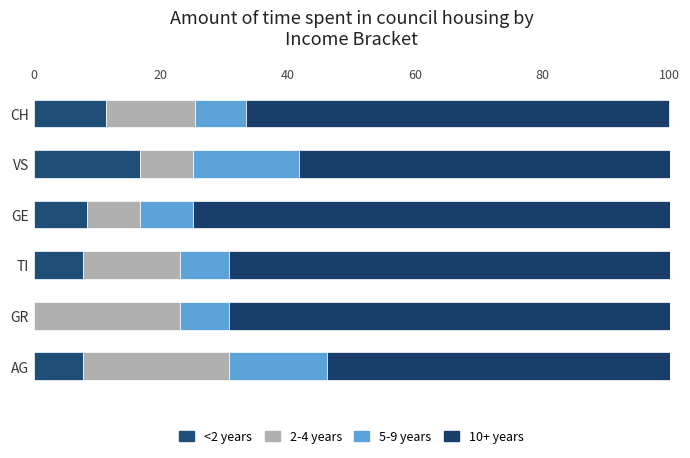

List the series in order of their peak value, highest first.

10+ years, 2-4 years, <2 years, 5-9 years